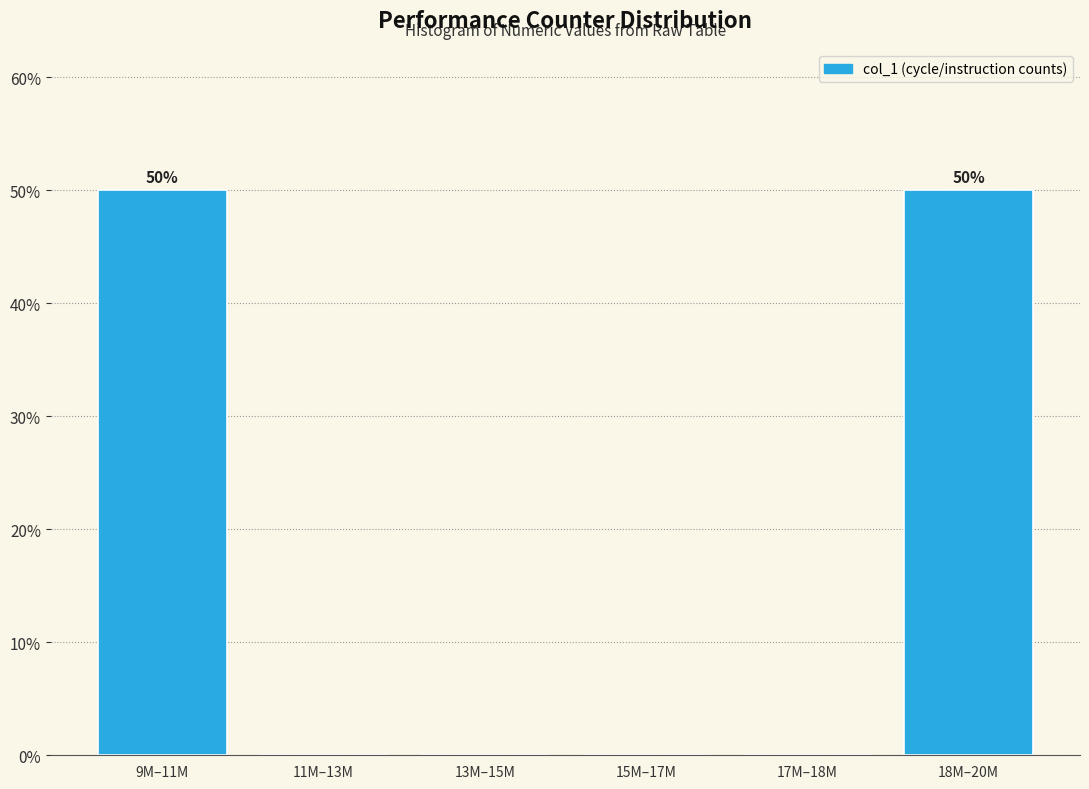

Reading left to right, what are all the values shown in this chart?

9M–11M=50	11M–13M=0	13M–15M=0	15M–17M=0	17M–18M=0	18M–20M=50